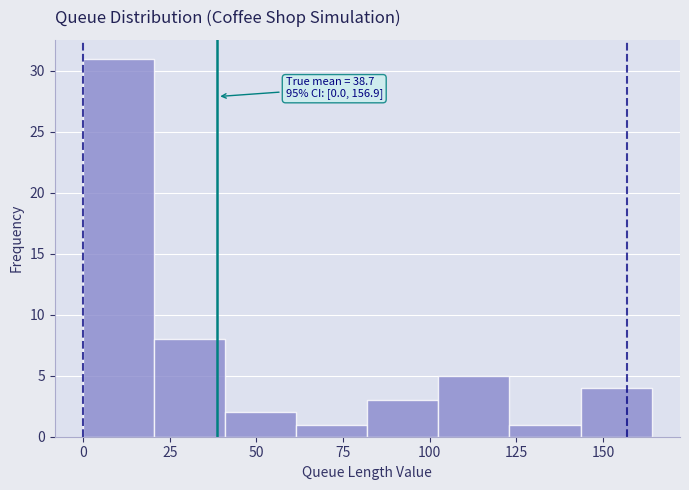

Over which range of the x-axis is the bar tallest?

0.0 to 20.5